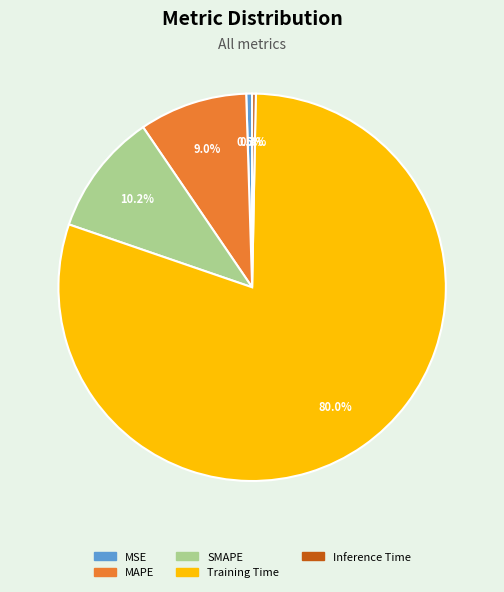

What is the largest slice in the pie chart?

Training Time